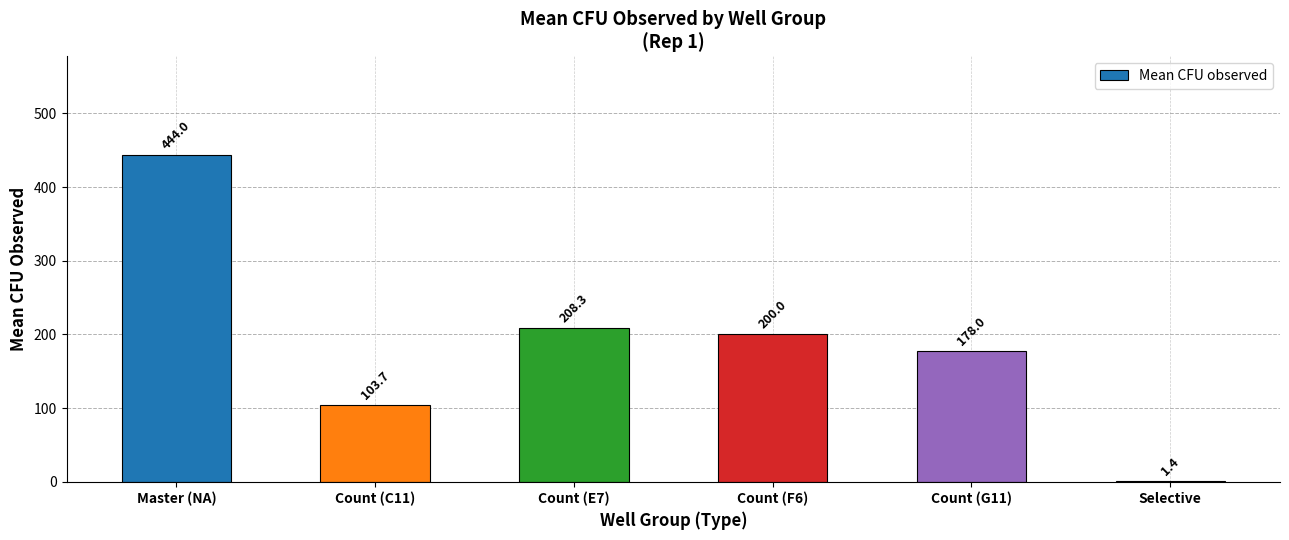

Reading left to right, transcribe all the data shown in this chart.

Master (NA)=444.0	Count (C11)=103.7	Count (E7)=208.3	Count (F6)=200.0	Count (G11)=178.0	Selective=1.4